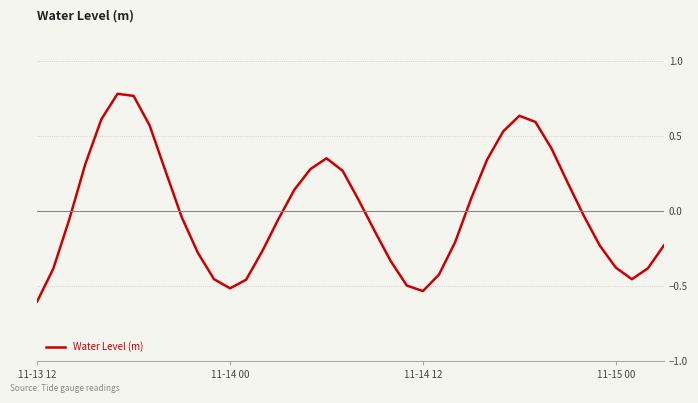

What is the difference between the maximum and minimum values?

1.4